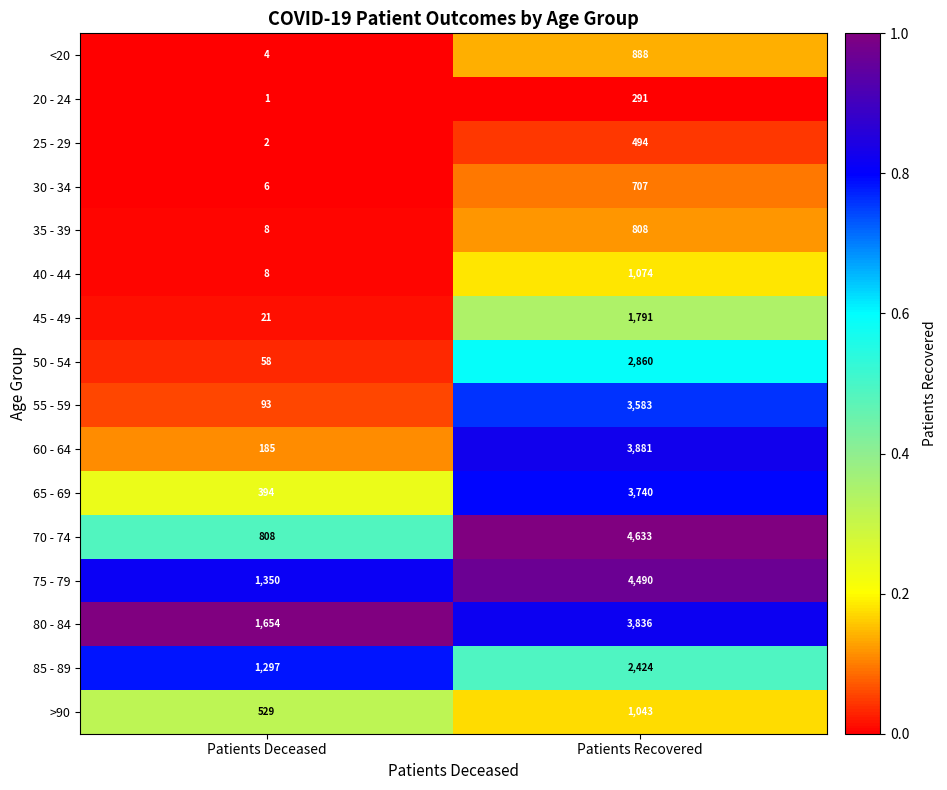

What is the sum of all 70 - 74 values?

5441